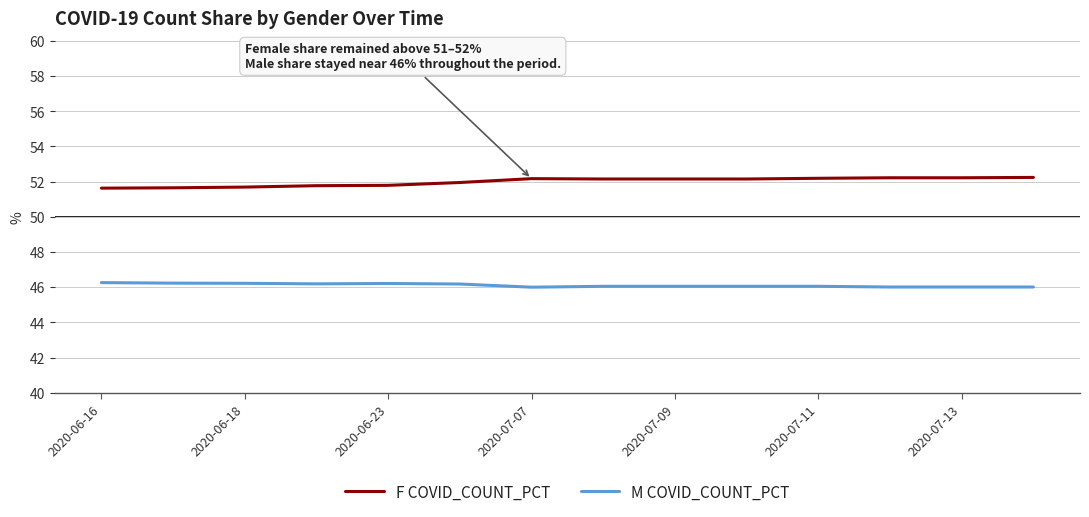

What are all the series names shown in the legend?

F COVID_COUNT_PCT, M COVID_COUNT_PCT